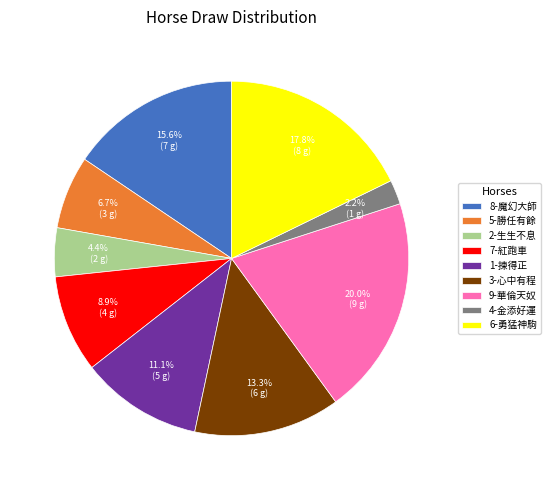

How many segments does this pie chart have?

9